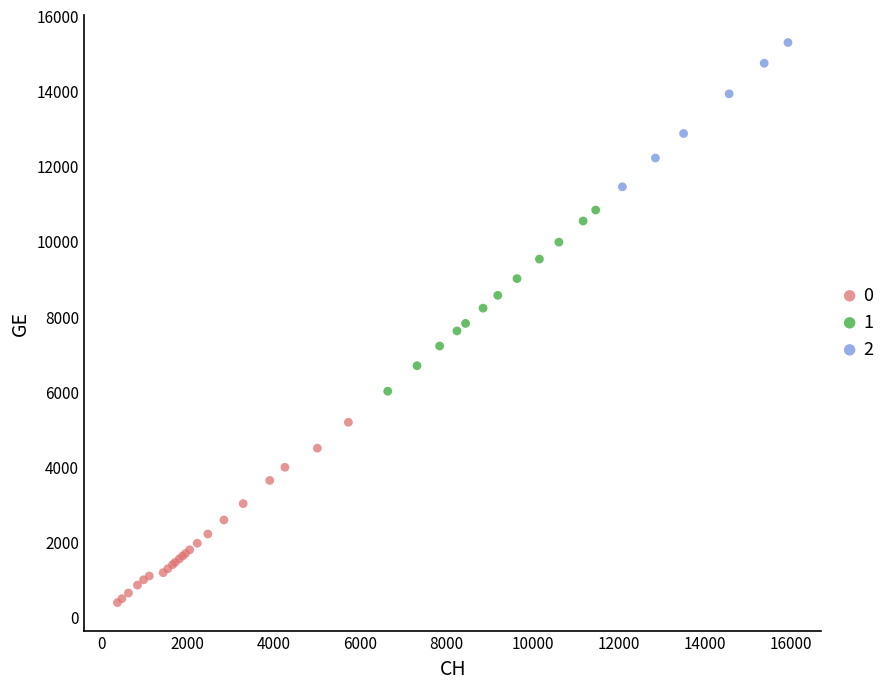

What are all the series names shown in the legend?

0, 1, 2